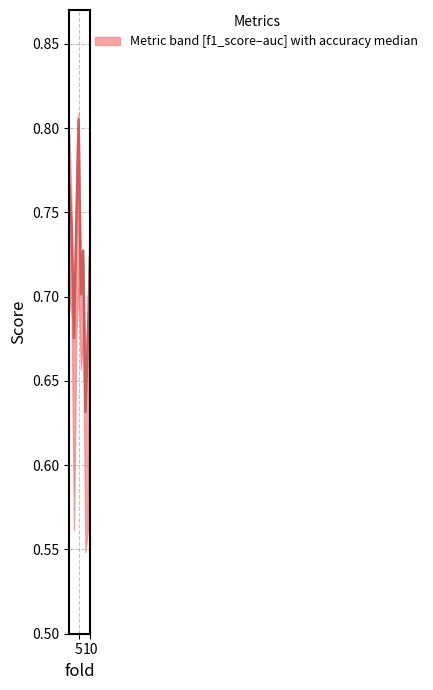

How many interior local valleys (lower than both neighbors) does the data have?

3